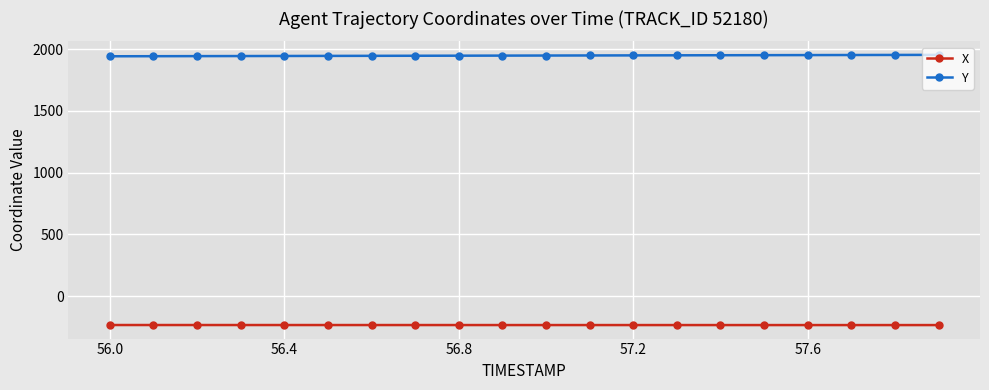

What is the maximum value shown in the chart?

1954.7